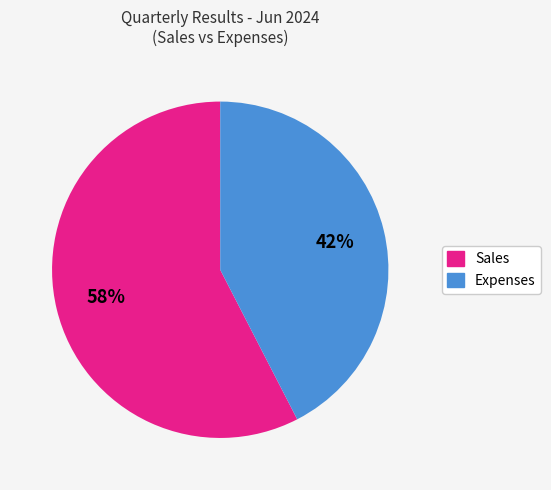

Does any single category account for the majority?

Yes